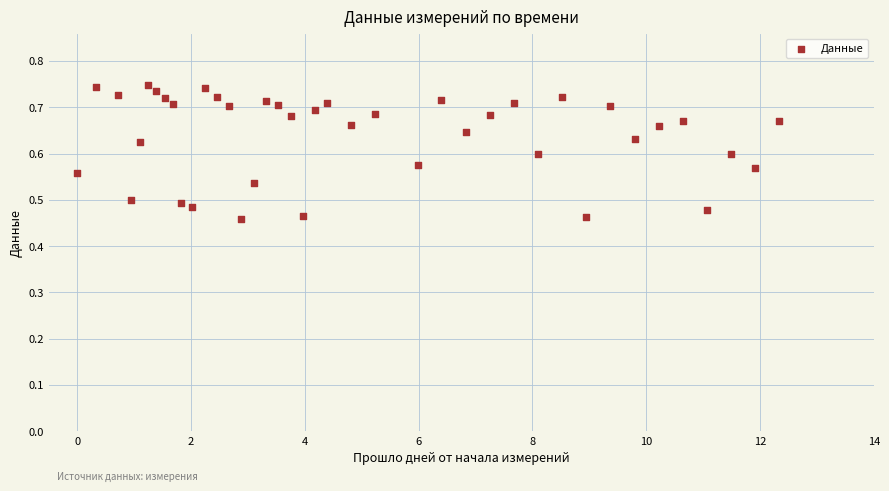

What is the range of Y values (max minus min)?

0.3